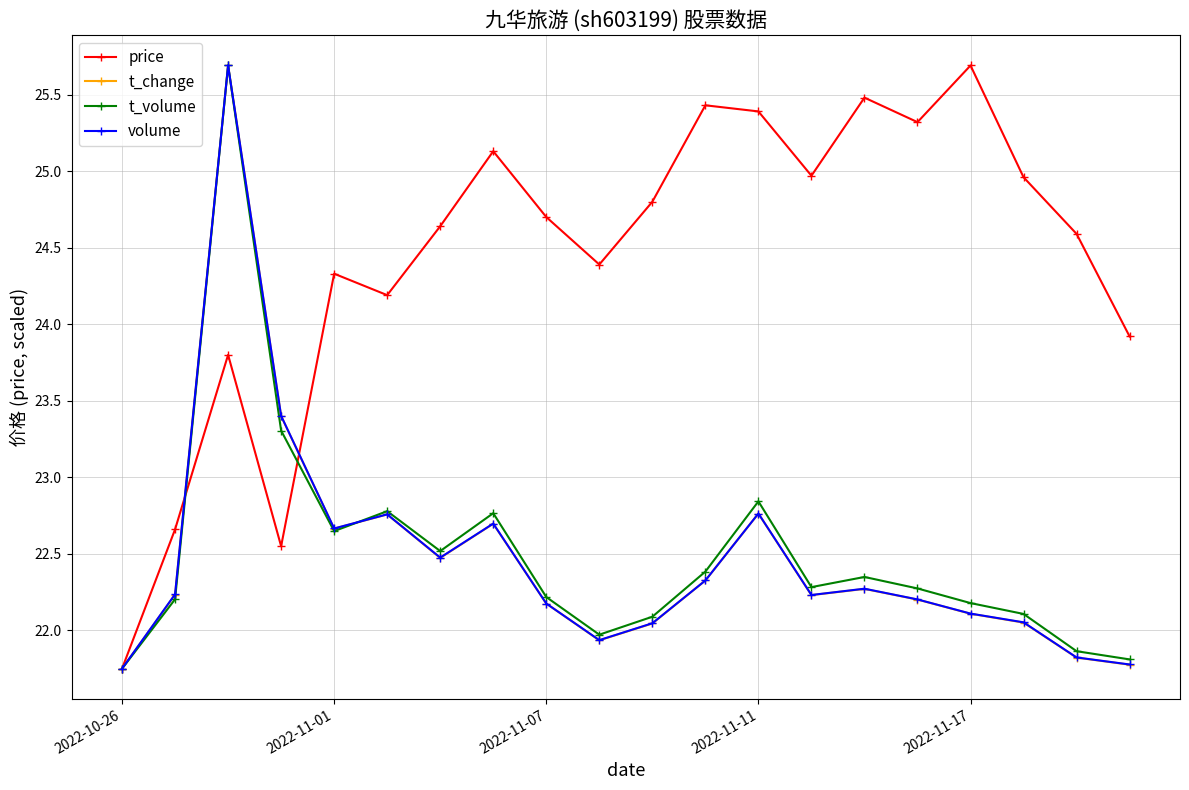

Which series has the largest total across all categories?

price